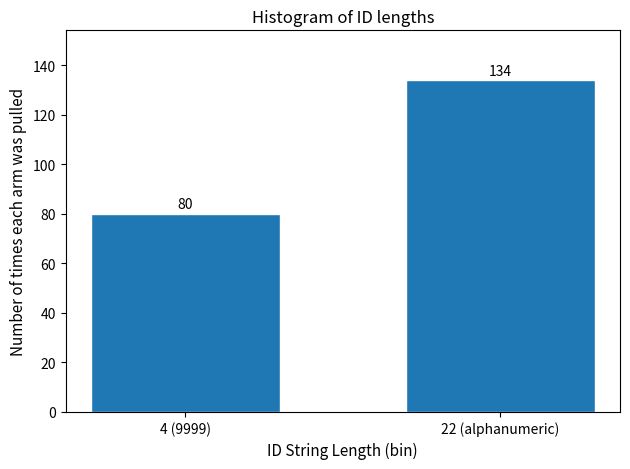

Reading left to right, list all the values displayed in this chart.

80	134